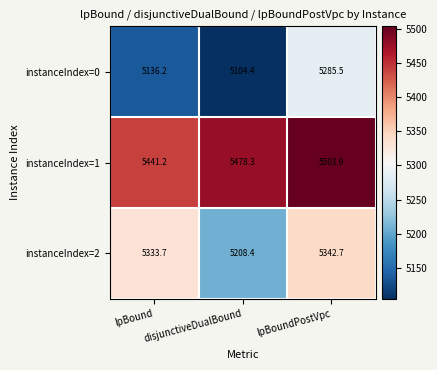

True or false: instanceIndex=2 has a value of 5333.7 at lpBound.

True